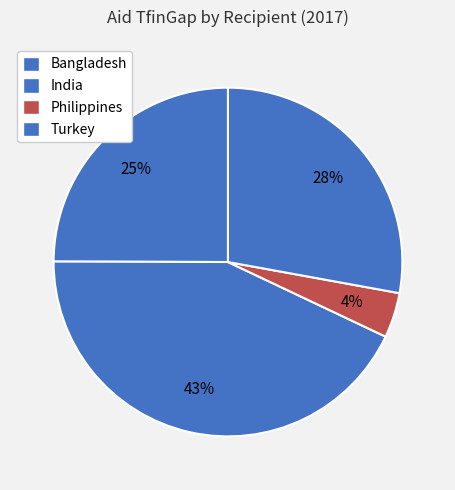

Count the number of slices in the pie.

4